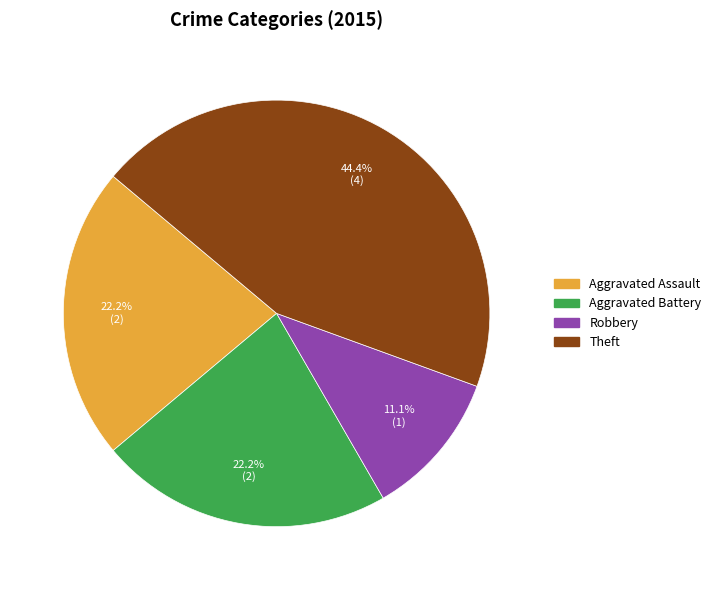

True or false: Aggravated Battery accounts for 22% of the total.

True